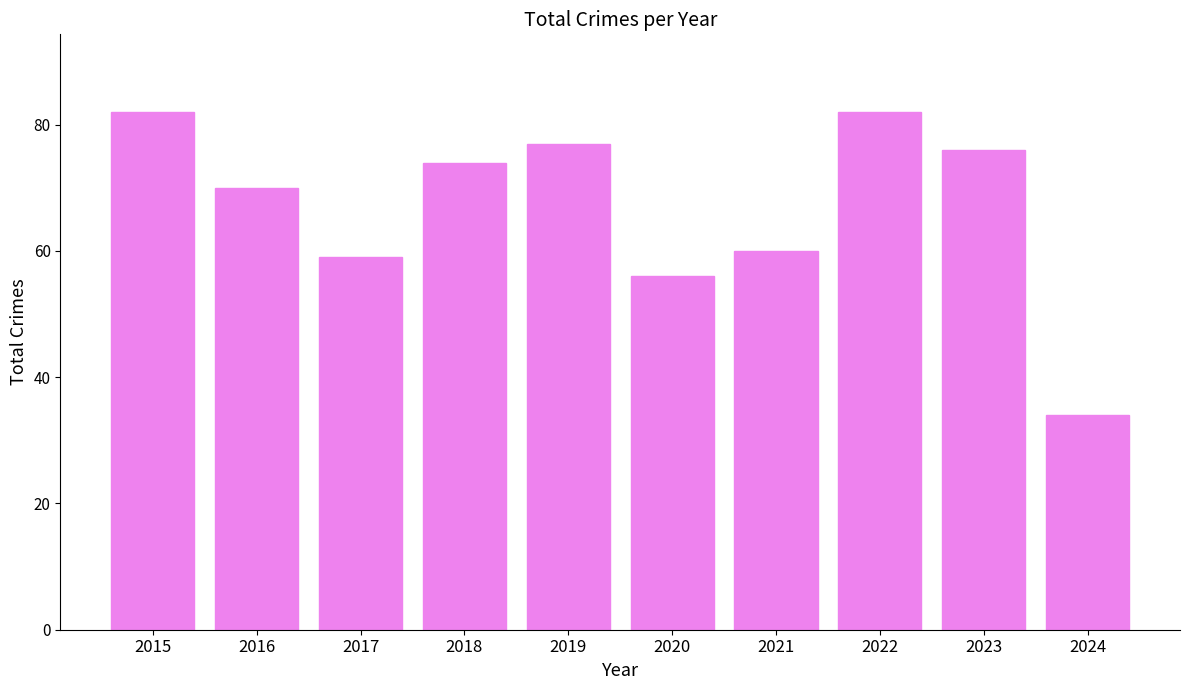

What is the change in value from 2016 to 2017?

-11